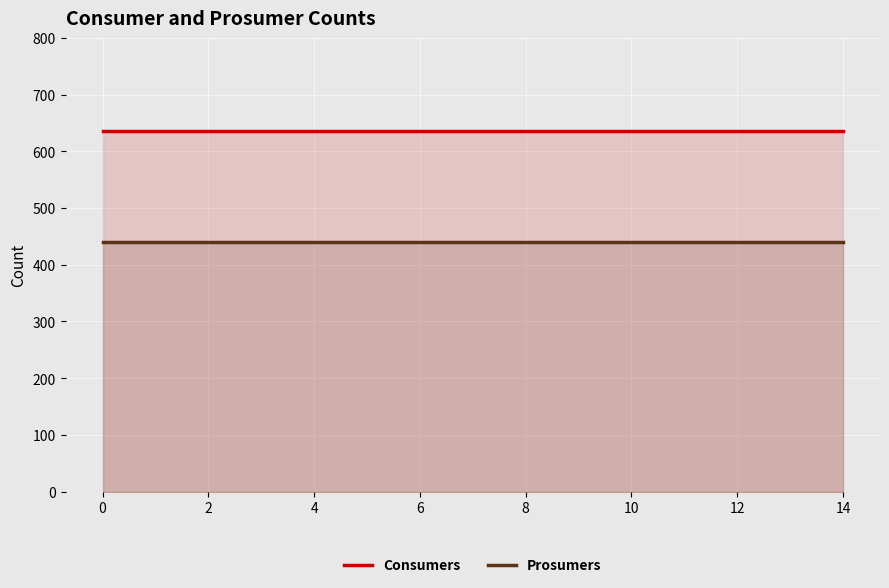

True or false: Consumers and Prosumers intersect in this chart.

False